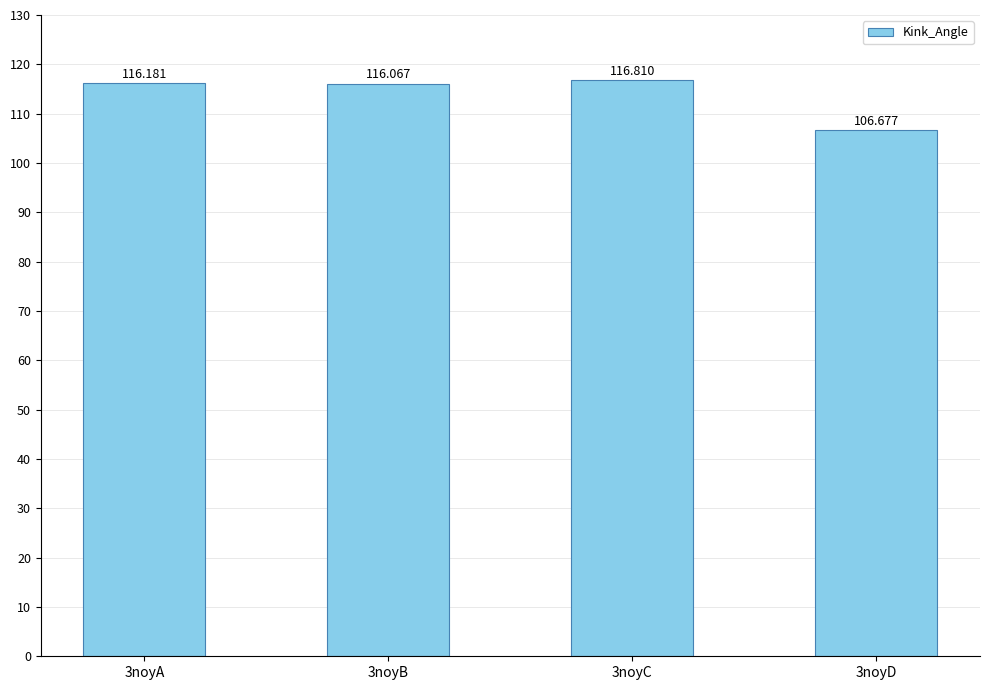

What is the minimum value shown in the chart?

106.7